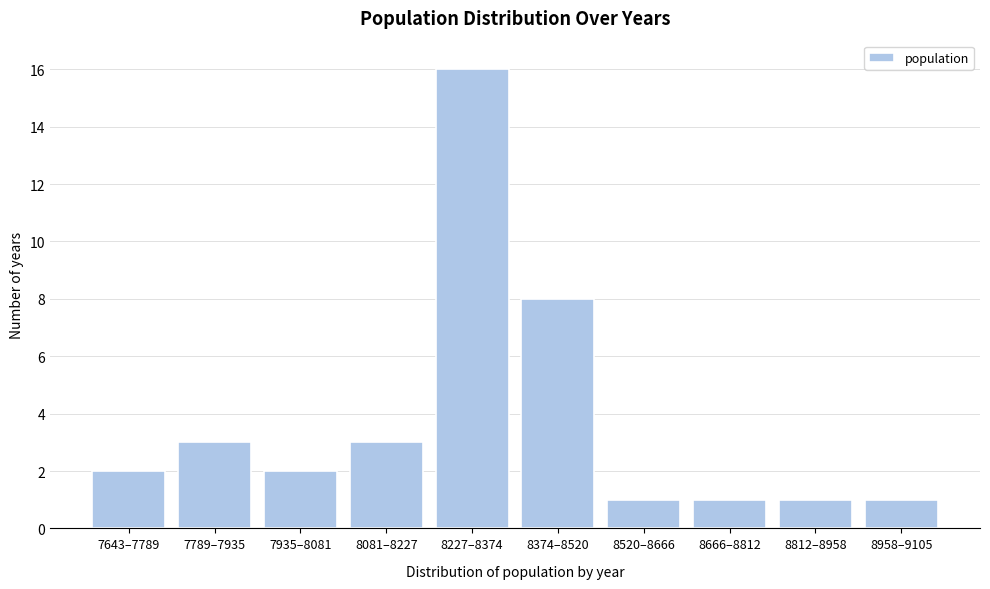

Reading left to right, what are all the values shown in this chart?

2	3	2	3	16	8	1	1	1	1